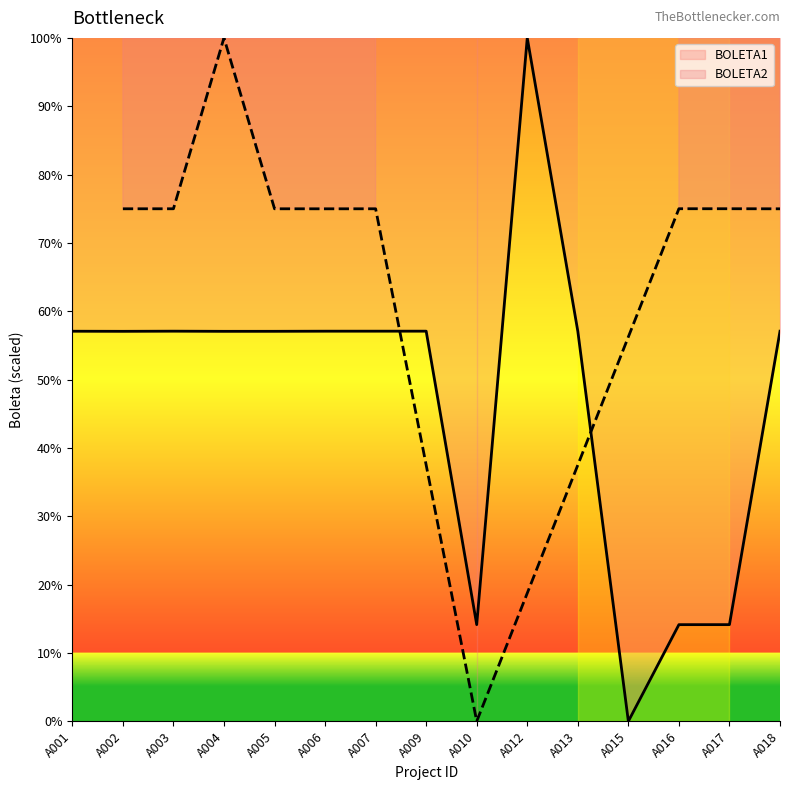

List the labels in order of value, smallest first.

A015, A016, A010, A017, A004, A002, A005, A001, A013, A018, A006, A007, A003, A009, A012